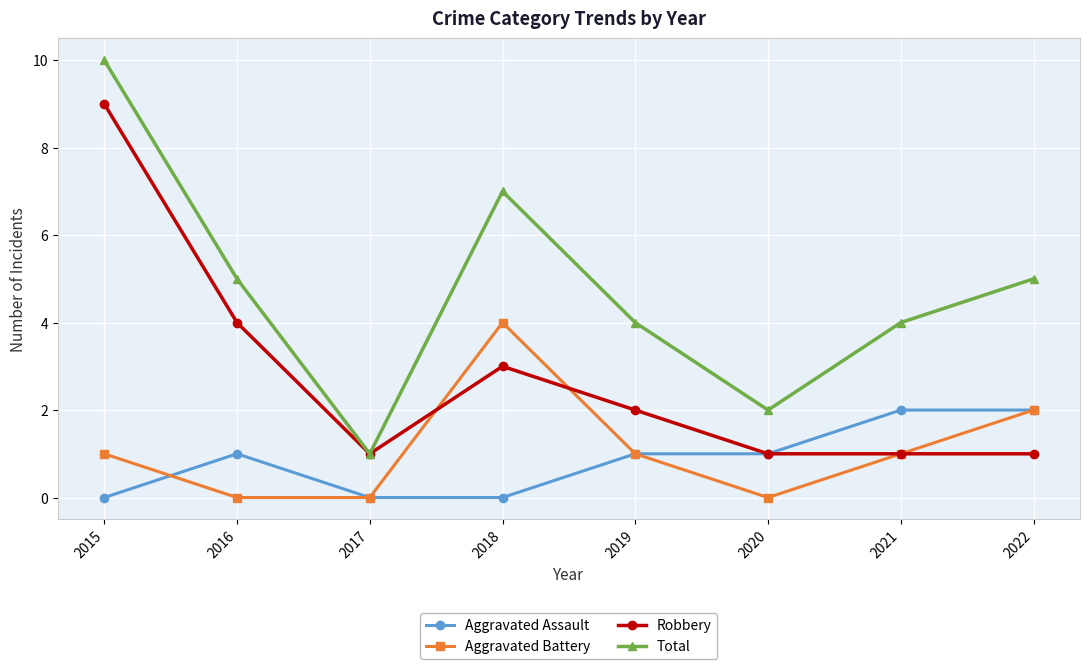

How many Aggravated Battery values are between 0 and 2?

7